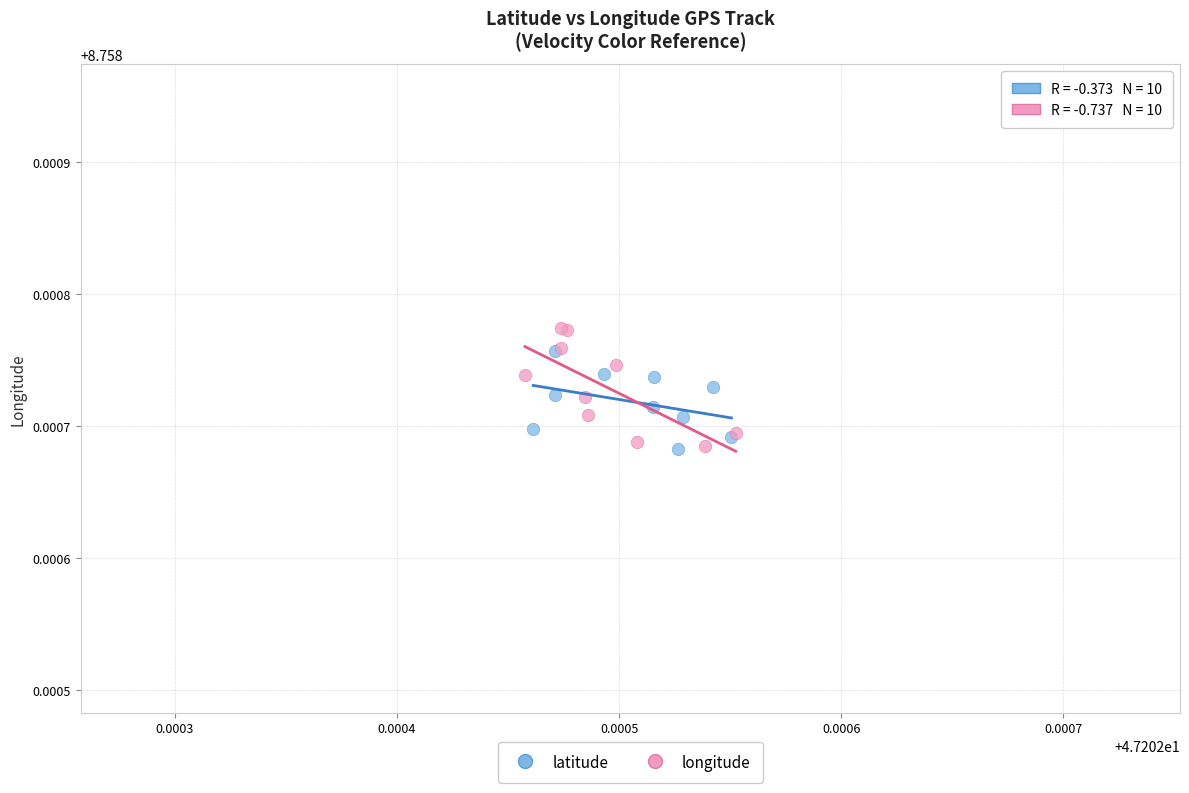

What are all the series names shown in the legend?

latitude, longitude